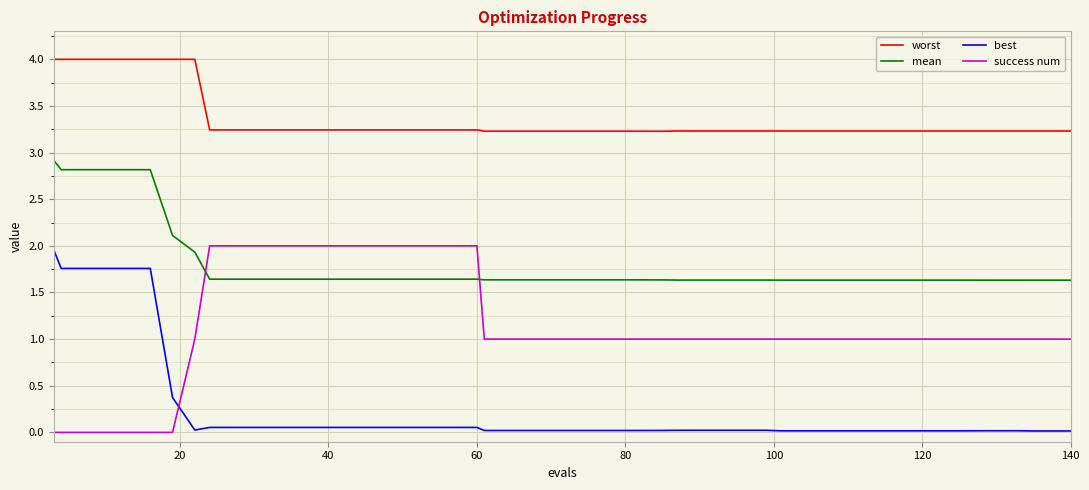

Does the chart have visible grid lines?

Yes